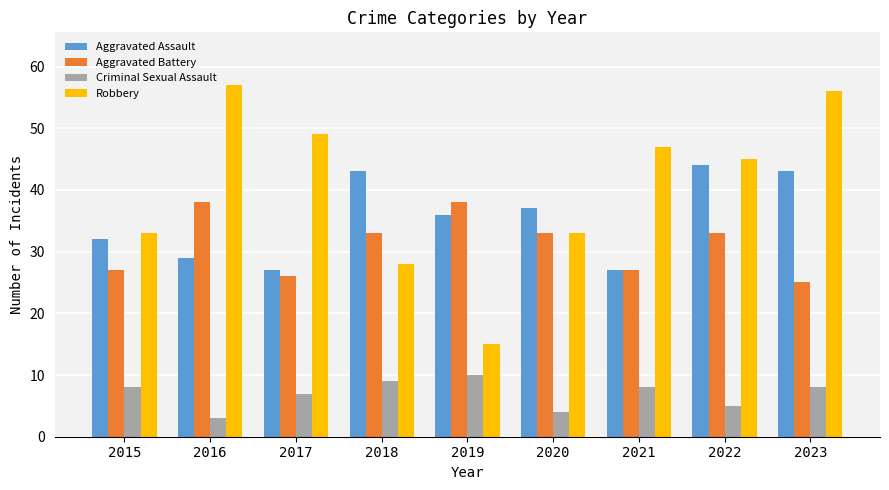

True or false: Criminal Sexual Assault has a value of 3 at 2023.

False